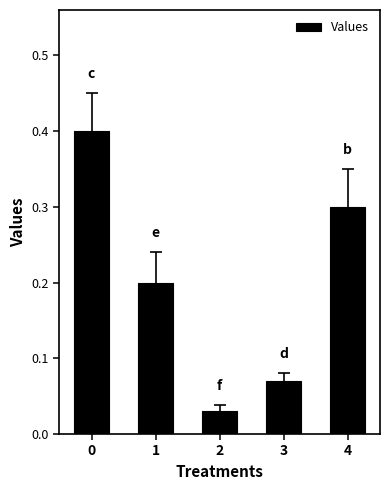

Are the bars horizontal?

No